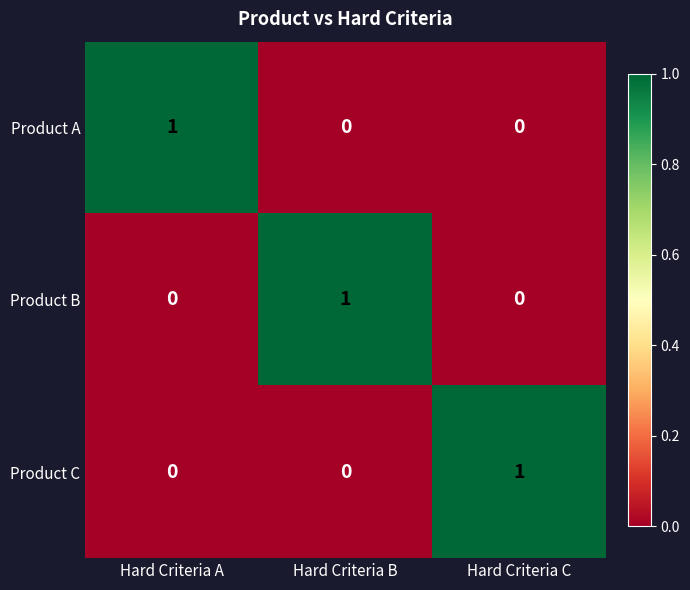

Reading right to left, what are all the values shown in this chart?

Product A: 0	0	1
Product B: 0	1	0
Product C: 1	0	0